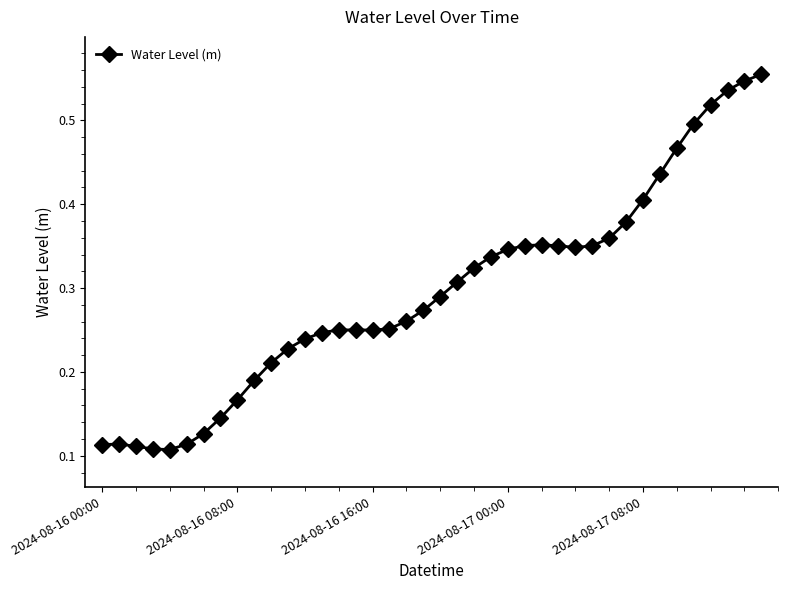

How many values are between 0 and 1?

40